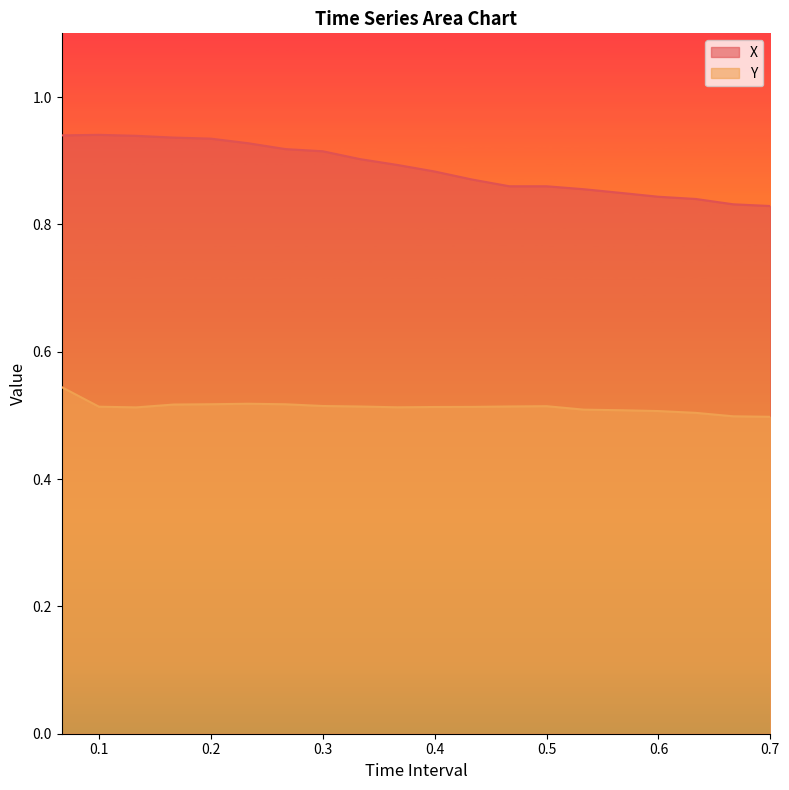

Which series has the largest total across all categories?

X